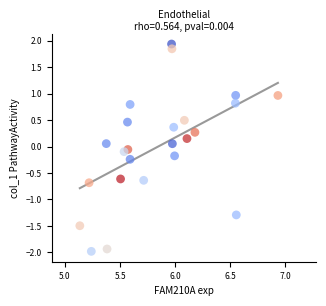

What is the range of Y values (max minus min)?

3.9